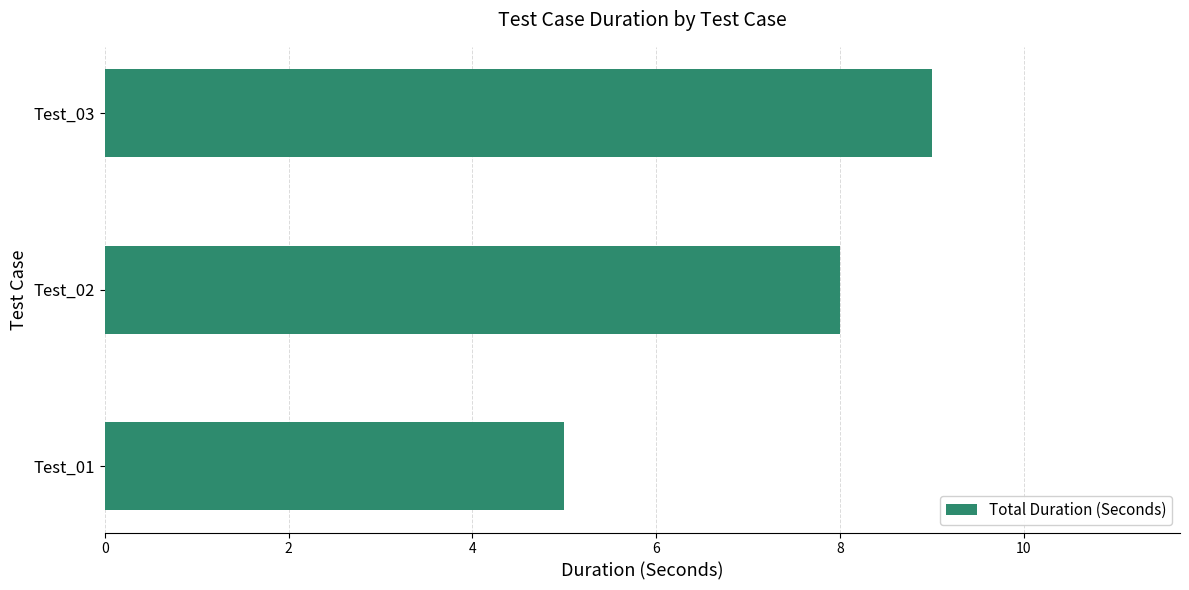

Are the bars grouped side by side (vs. stacked)?

No